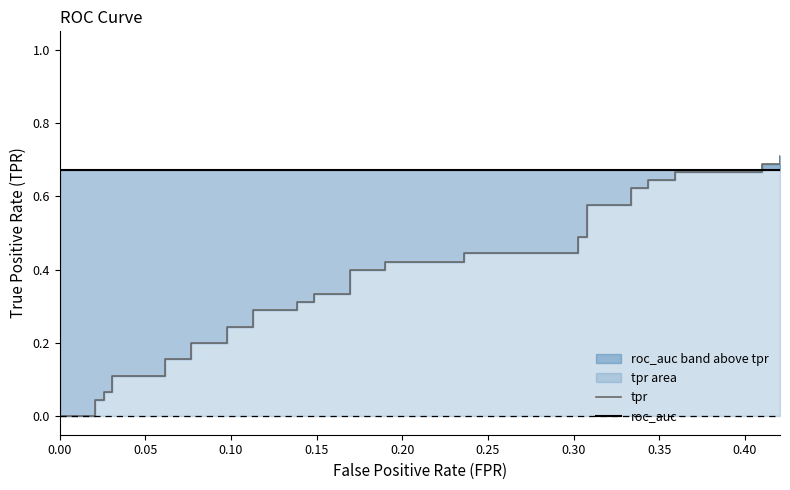

True or false: roc_auc has more than 1 interior local peaks.

False